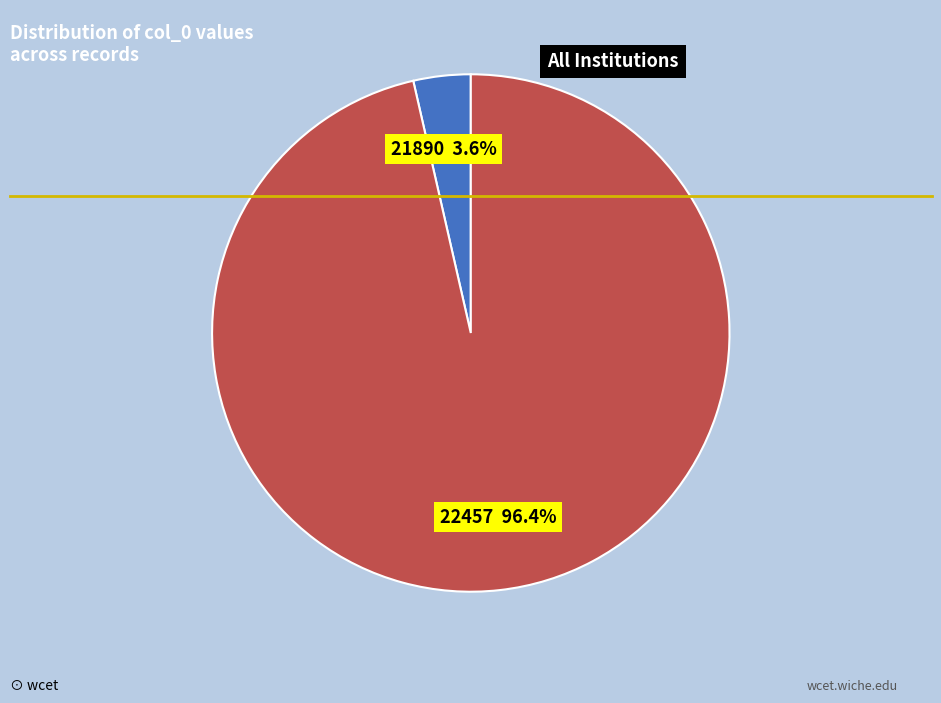

Is there a majority slice in this chart?

Yes